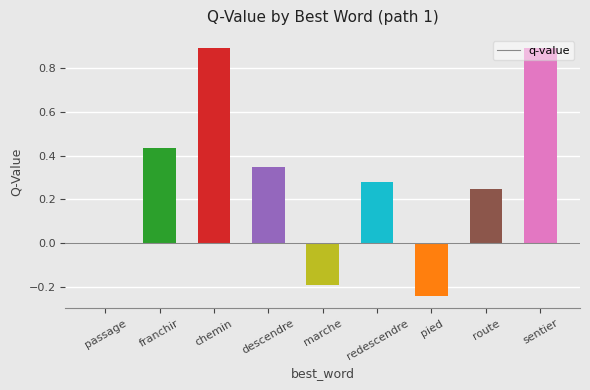

The chart shows a value of 0.2 at redescendre. True or false?

False